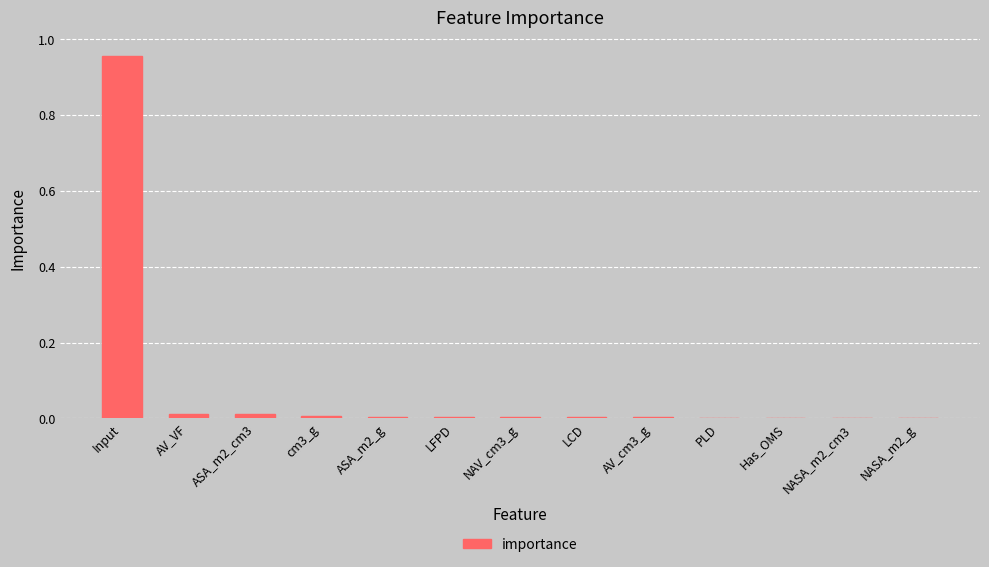

Which category has the highest value across all series?

Input